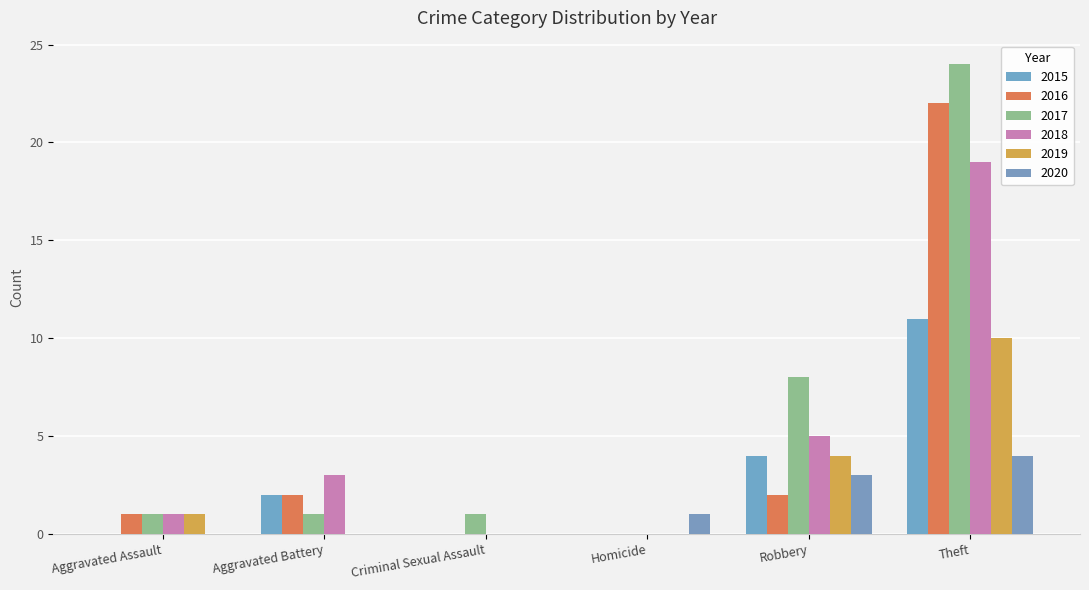

Are the bars grouped side by side (vs. stacked)?

Yes